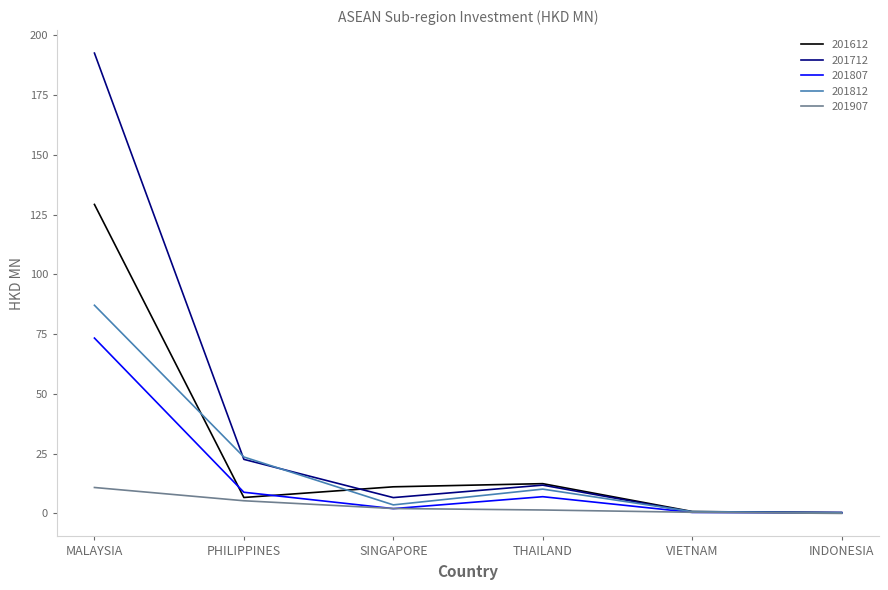

What are all the series names shown in the legend?

201612, 201712, 201807, 201812, 201907